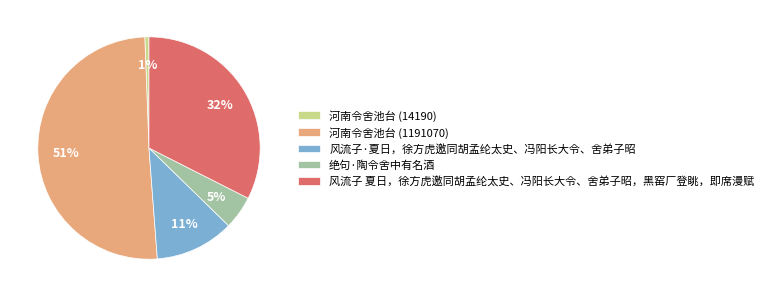

What is the smallest slice in the pie chart?

河南令舍池台 (14190)